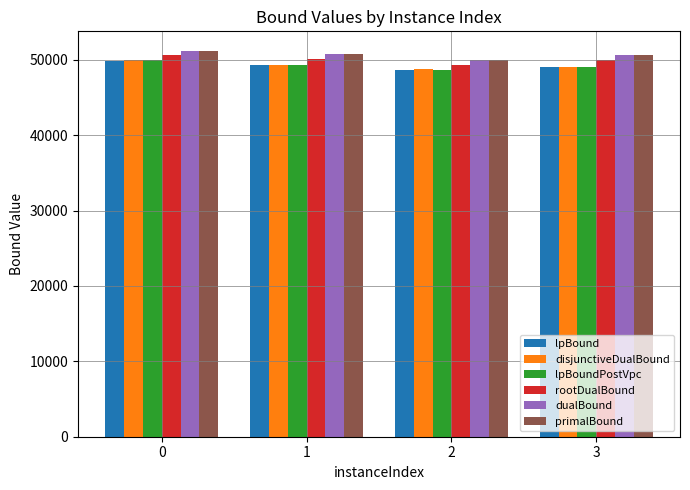

The value of rootDualBound at 0 is 13091.4. True or false?

False